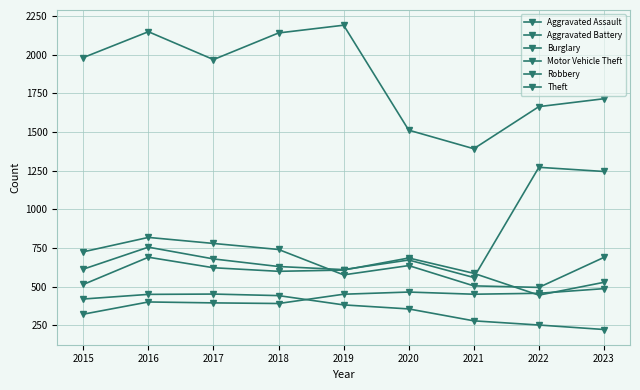

At how many categories does at least one series exceed 1213?

9